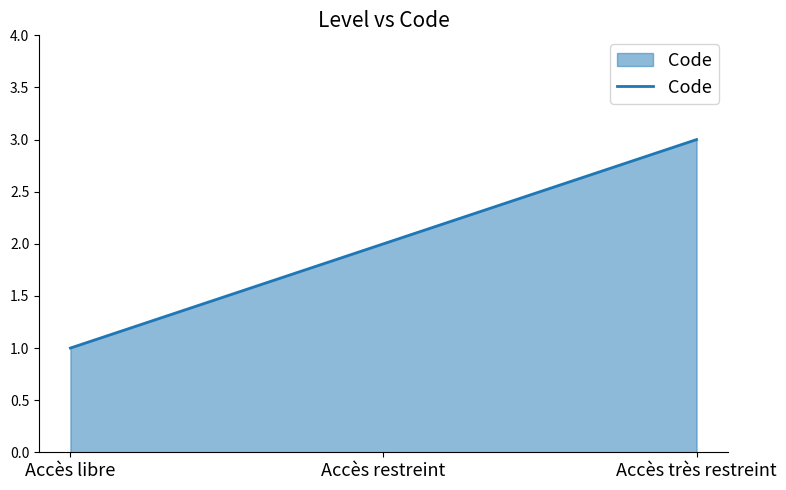

List the labels in order of value, largest first.

Accès très restreint, Accès restreint, Accès libre